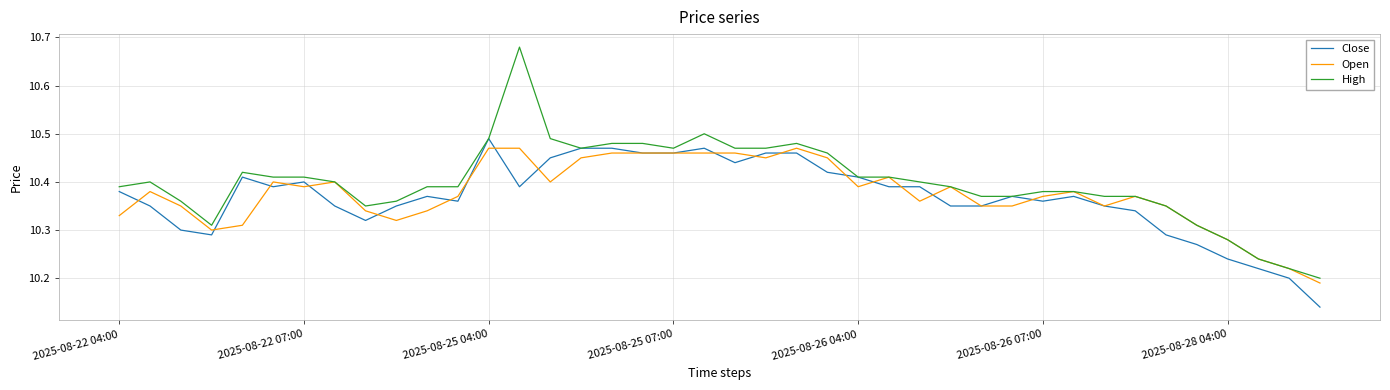

Which series has the largest total across all categories?

High